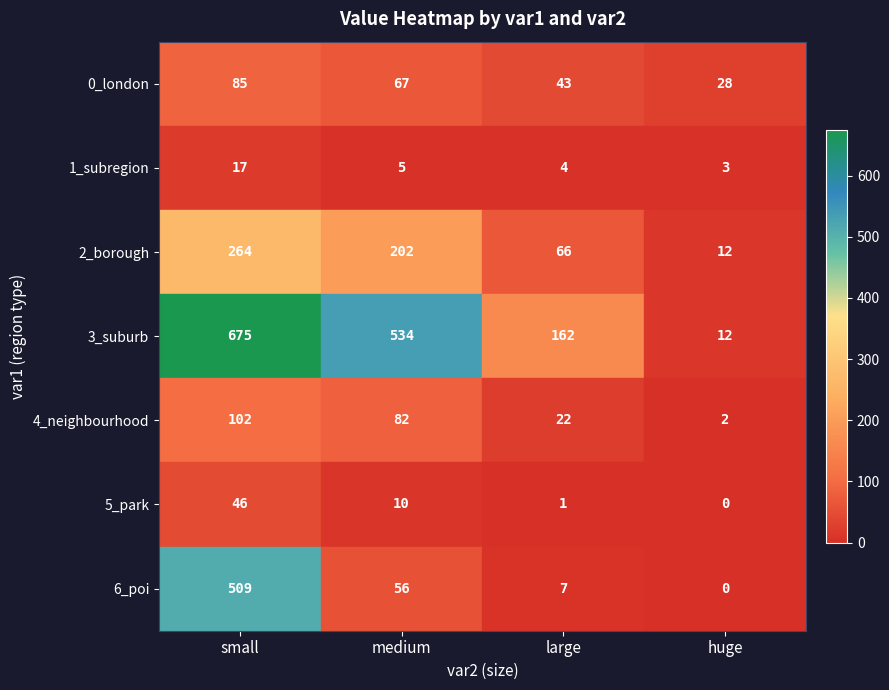

How many 3_suburb values are between 162 and 675?

3